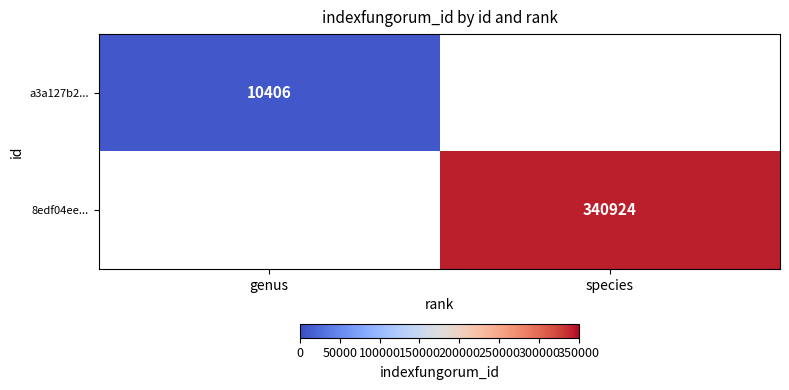

The a3a127b2... series shows 16470 at genus. True or false?

False